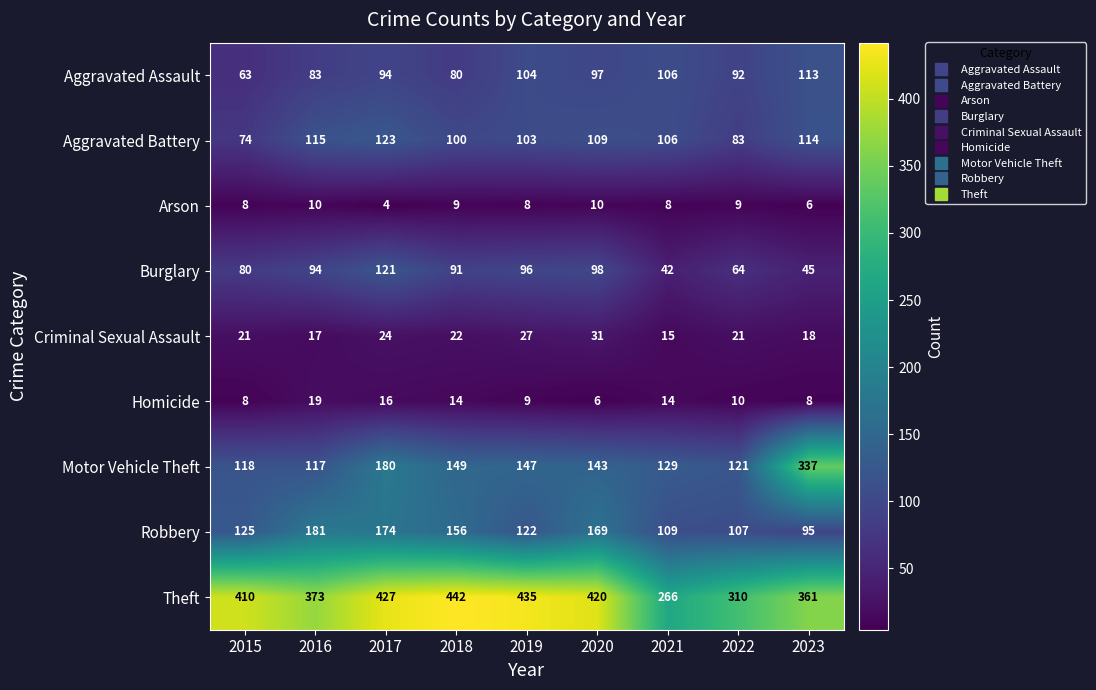

Which series has the largest total across all categories?

Theft